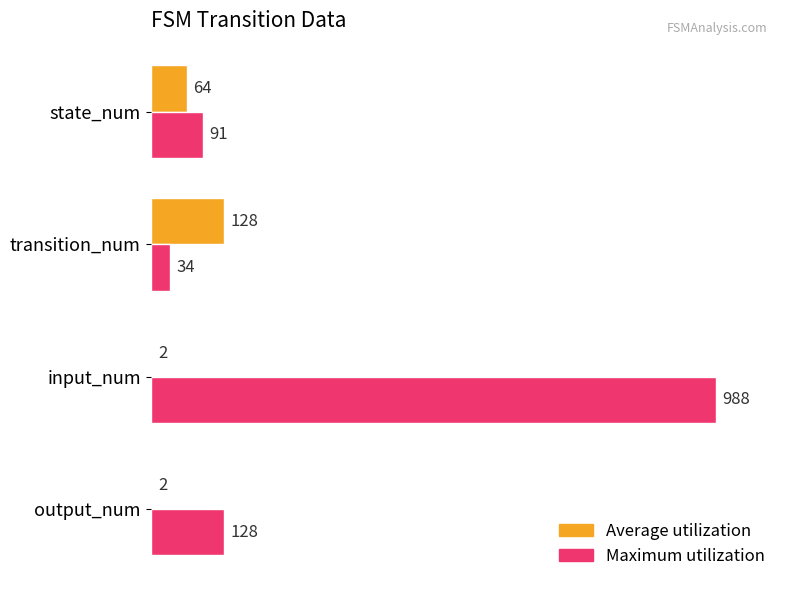

Which series changed the most between state_num and transition_num?

Average utilization